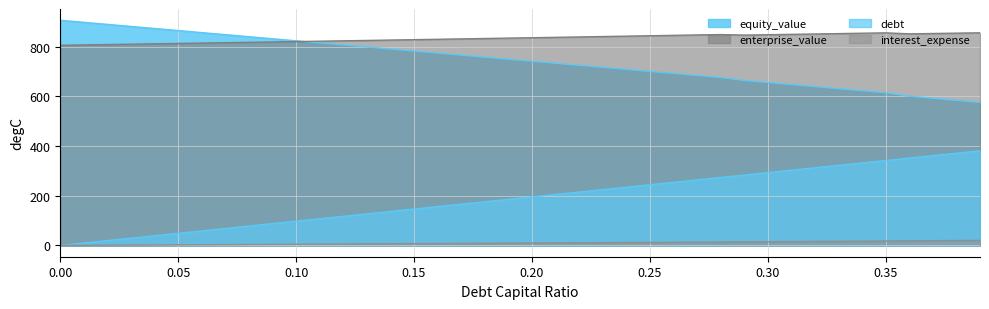

What is the total value across all series at 0.13?

1757.3